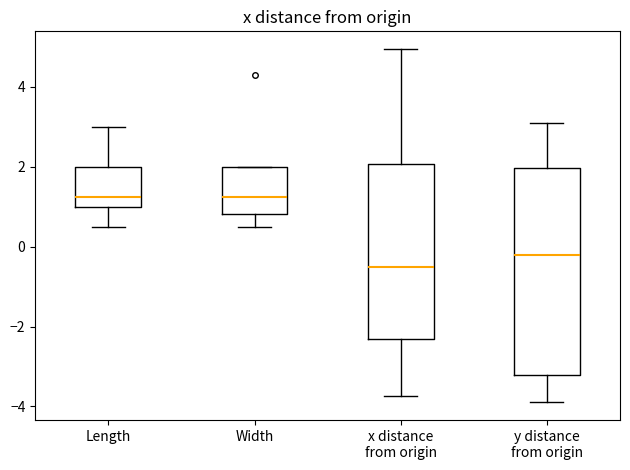

Comparing the boxes themselves (not the whiskers), which one is the tallest?

y distance from origin